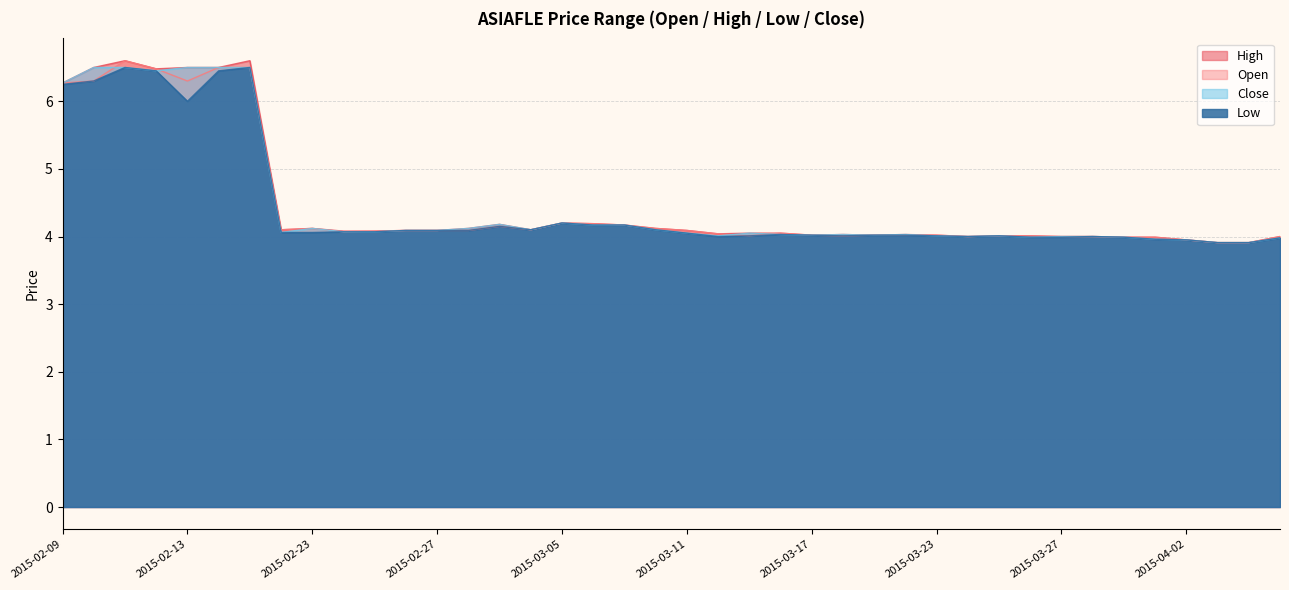

What is the minimum value for Low?

3.9